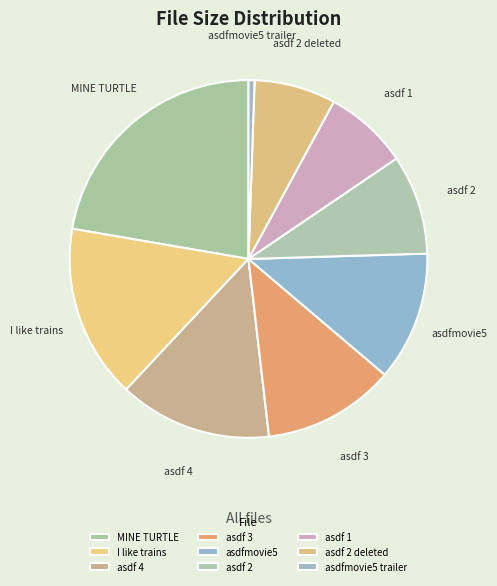

What is the smallest slice in the pie chart?

asdfmovie5 trailer.flv